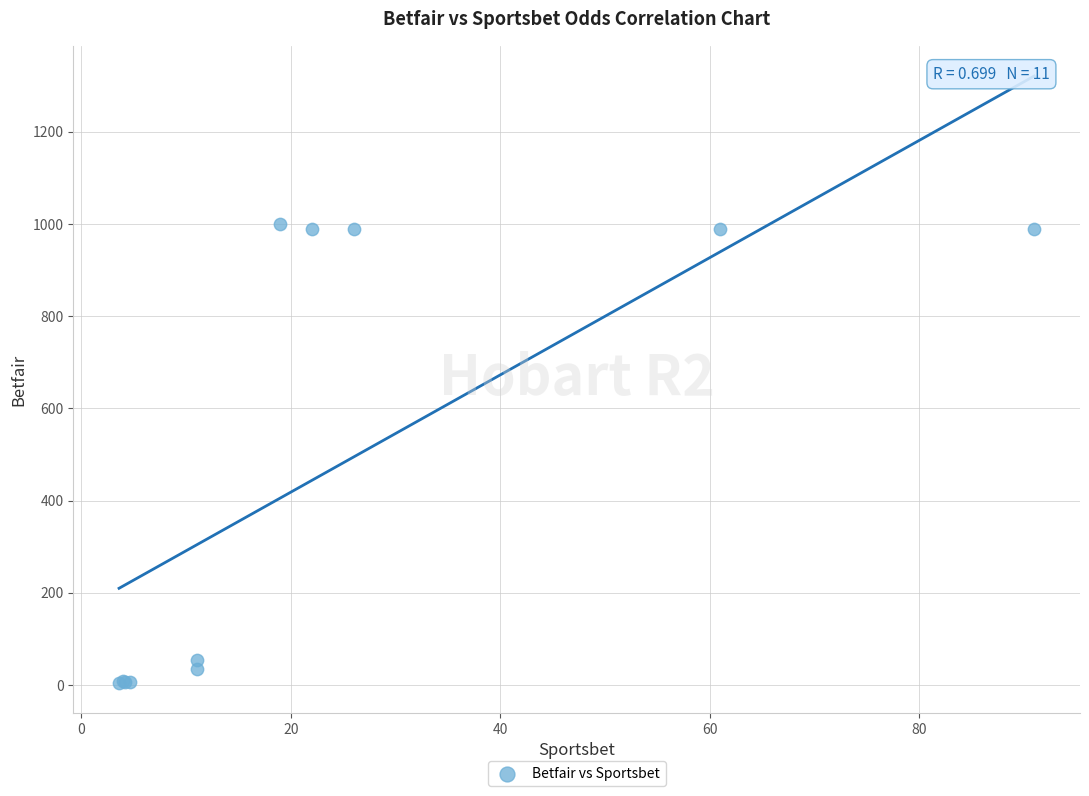

What Y value in the scatter plot is closest to 502?

55.0